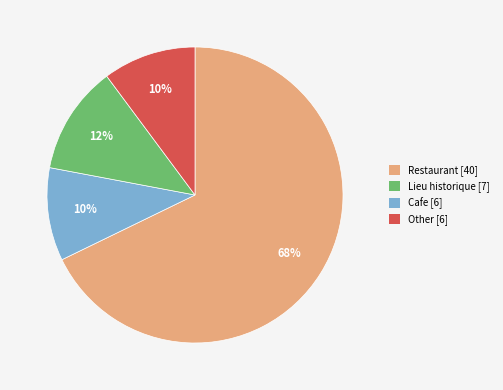

To the nearest percent, what is the difference between the largest and smallest slice percentages?

58%